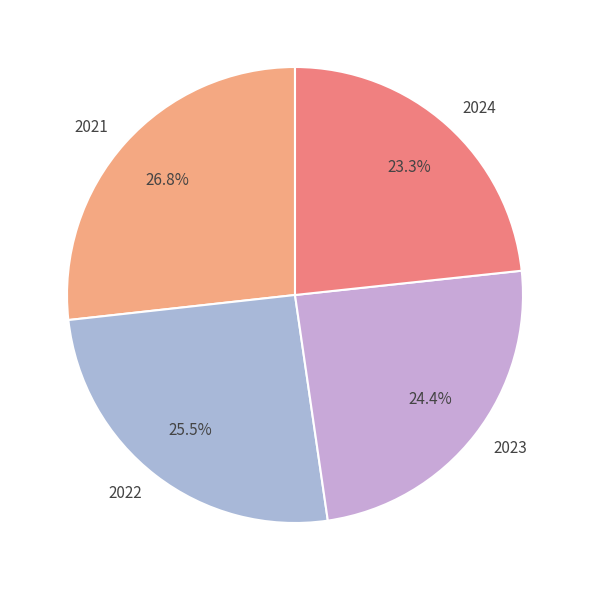

To the nearest percent, what is the average slice percentage?

25%